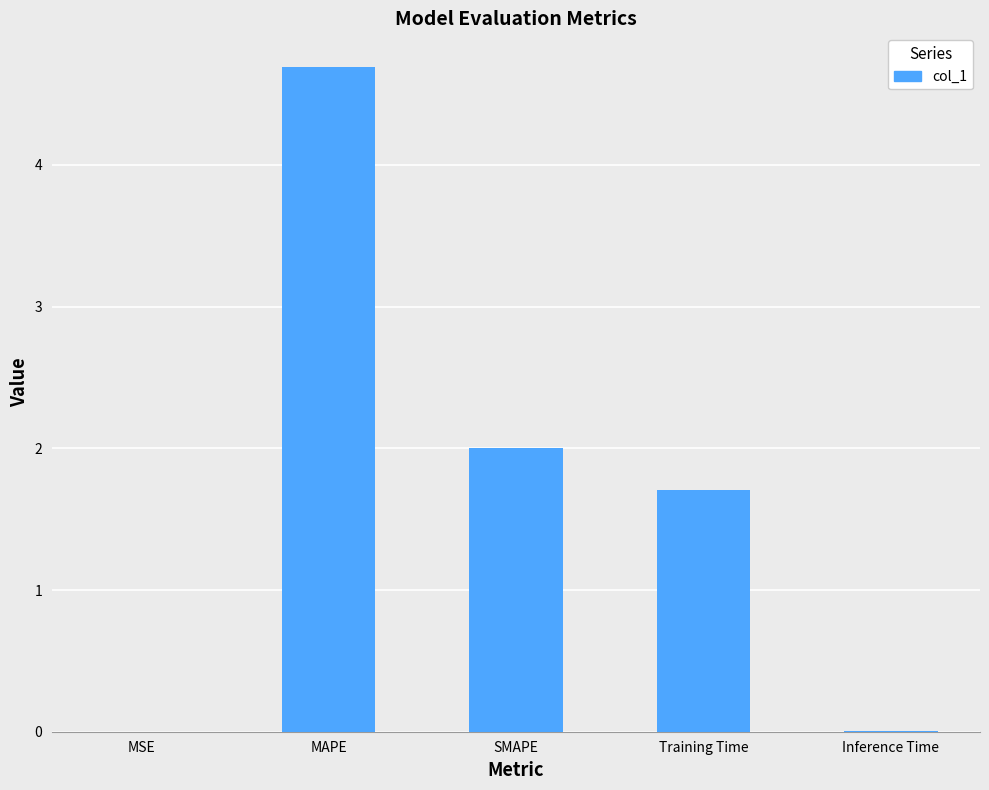

Which has a higher value, MAPE or Training Time?

MAPE